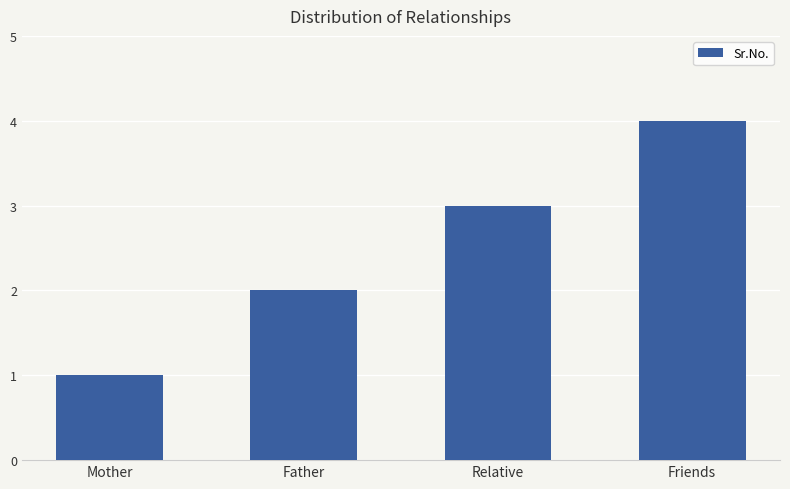

The value at Relative is 3. True or false?

True